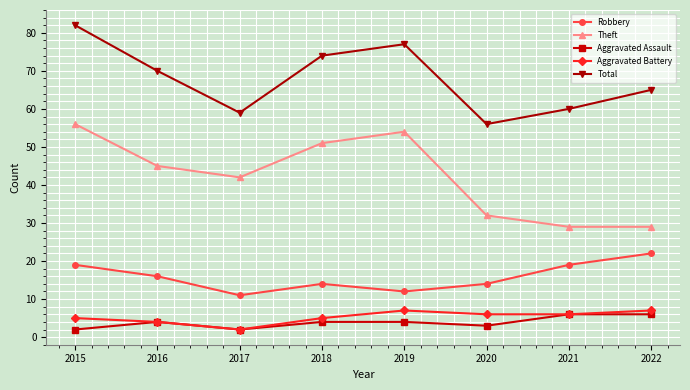

True or false: Total and Robbery intersect in this chart.

False